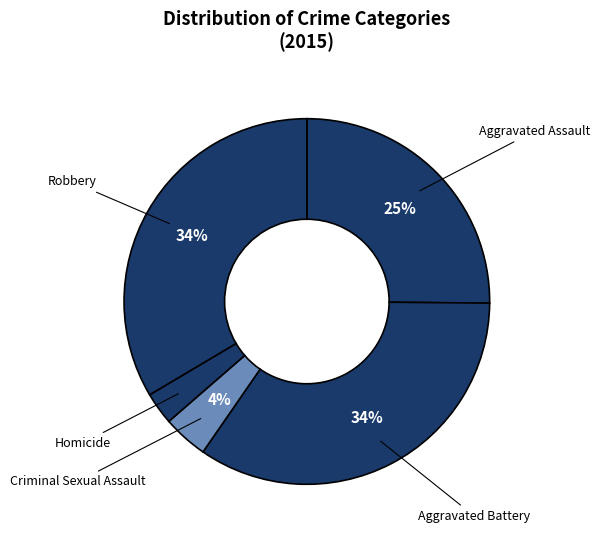

To the nearest percent, what portion does Criminal Sexual Assault represent?

4%